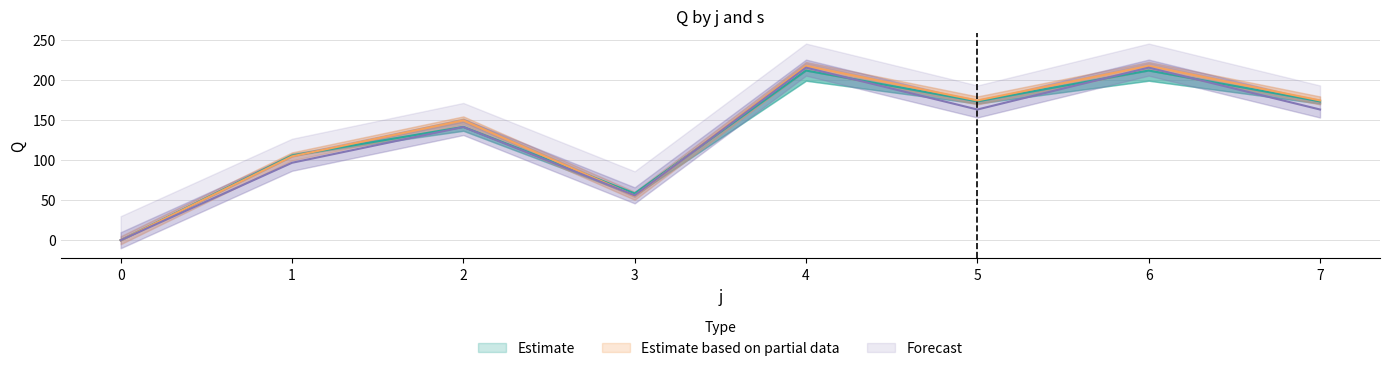

The value of s1 at 1 is 105.5. True or false?

True